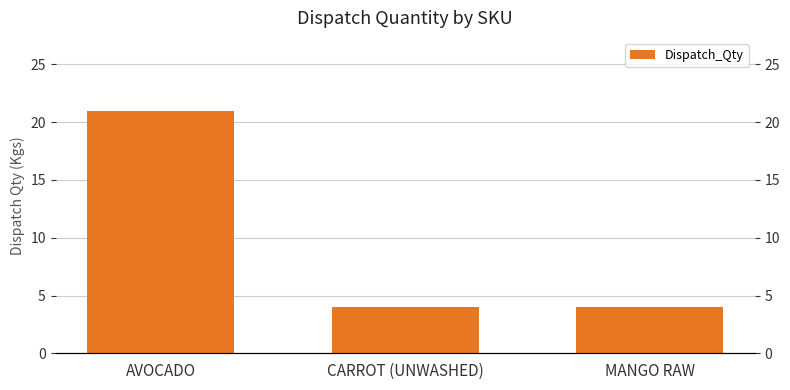

What is the change in value from AVOCADO to CARROT (UNWASHED)?

-17